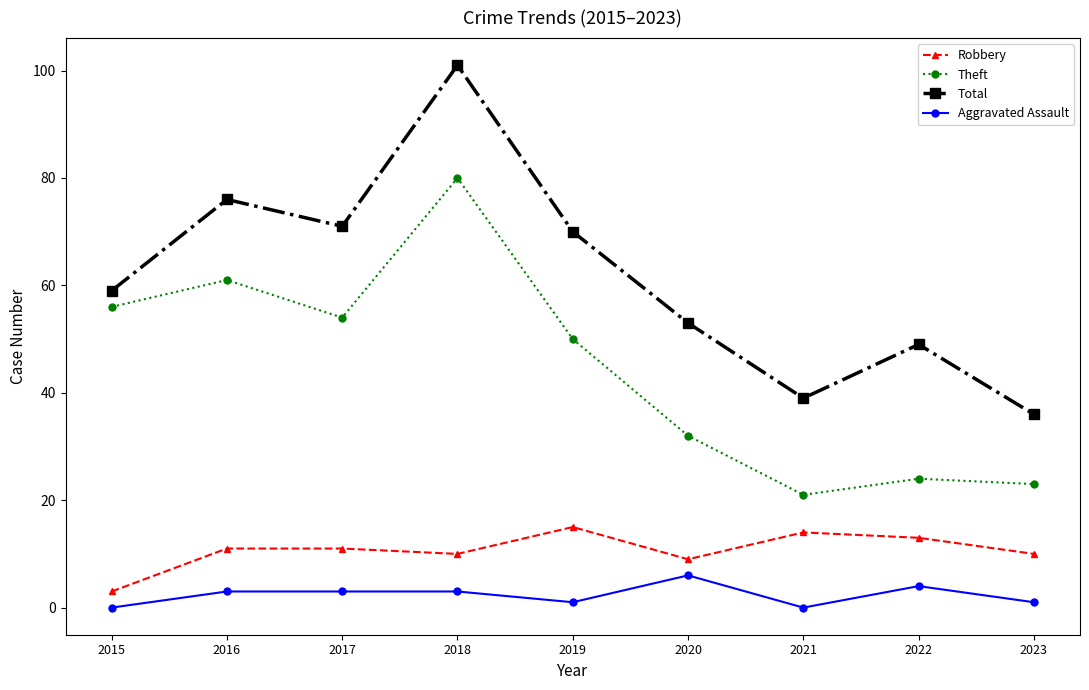

True or false: Total has more than 1 interior local peaks.

True